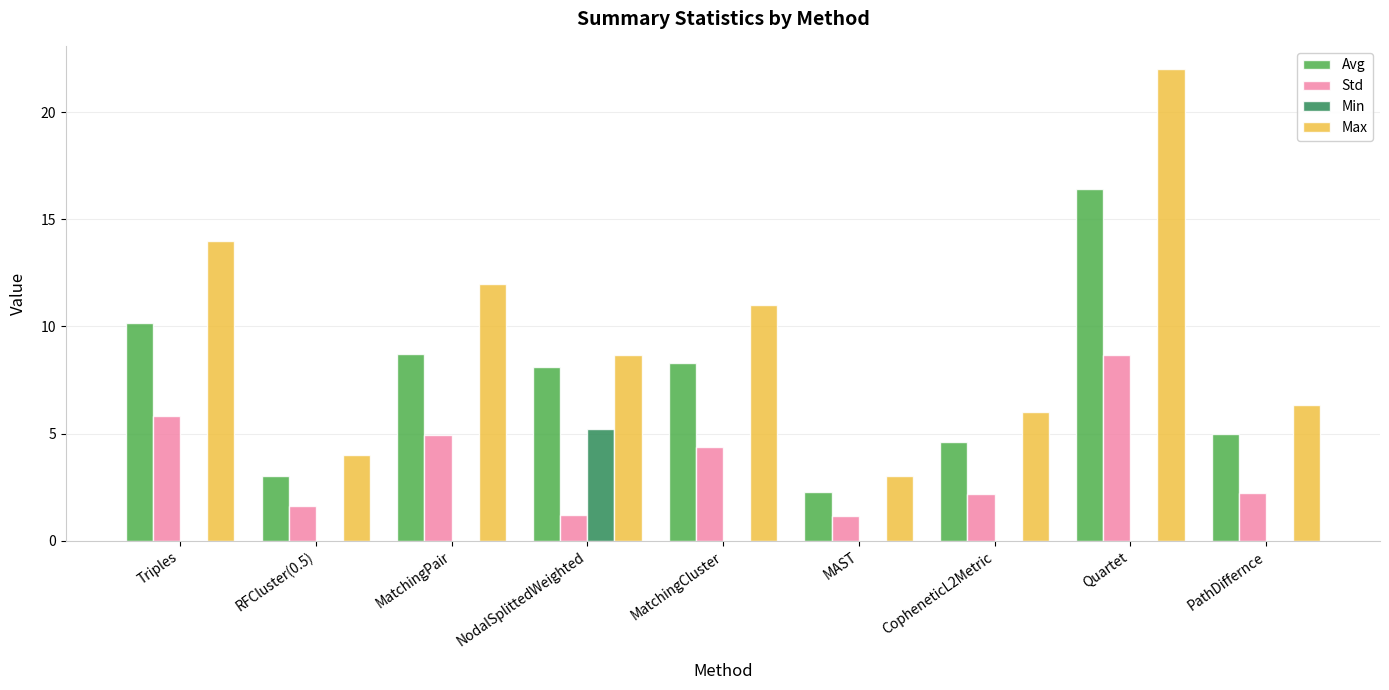

Which category has the highest value in the Avg series?

Quartet